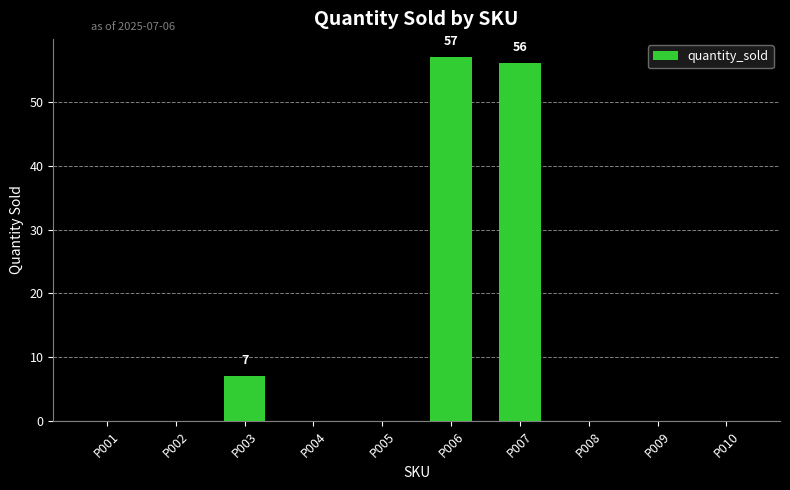

What is the greatest value displayed?

57